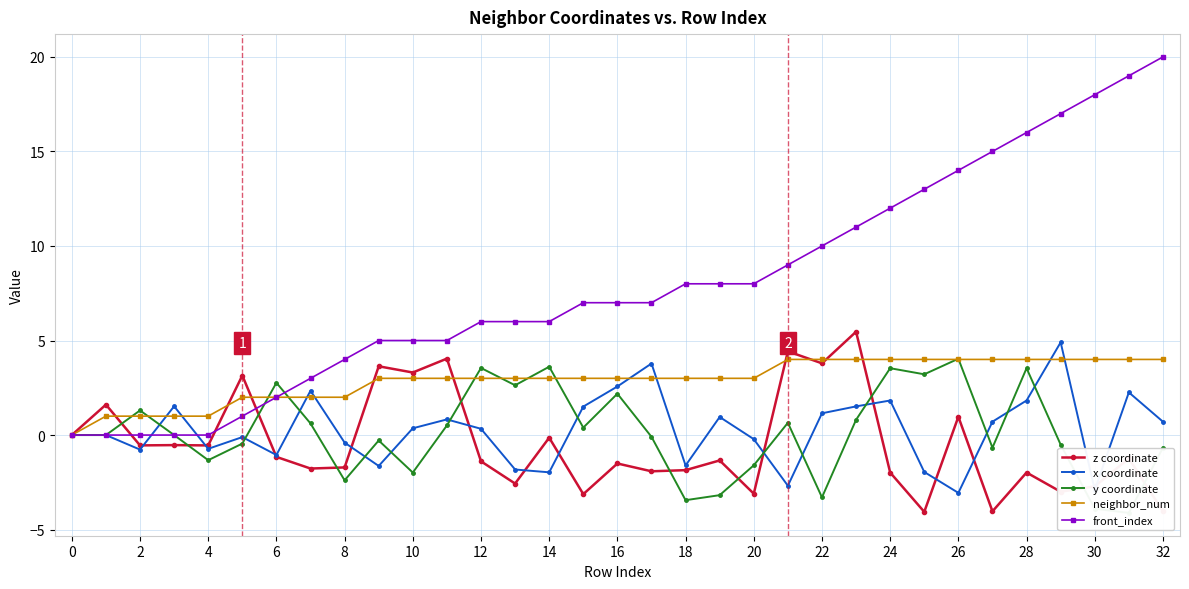

What are all the series names shown in the legend?

z coordinate, x coordinate, y coordinate, neighbor_num, front_index